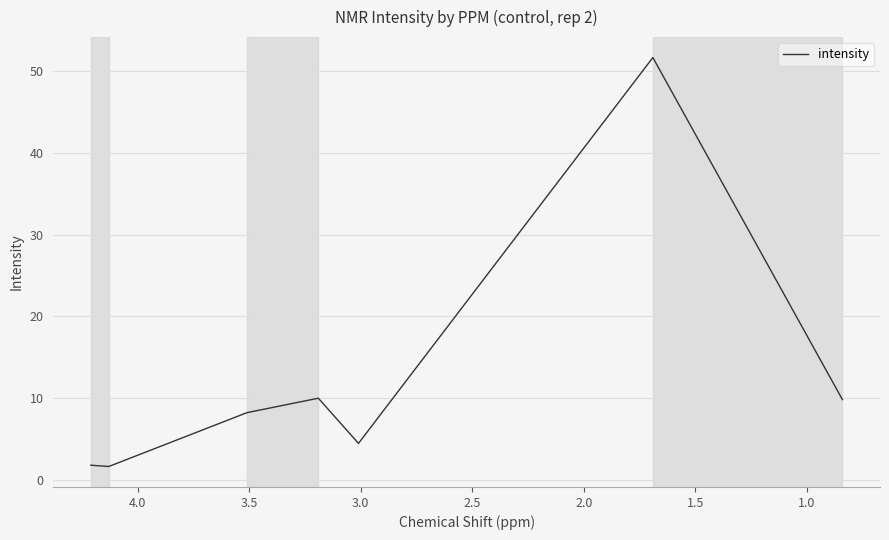

What is the smallest value displayed?

1.7